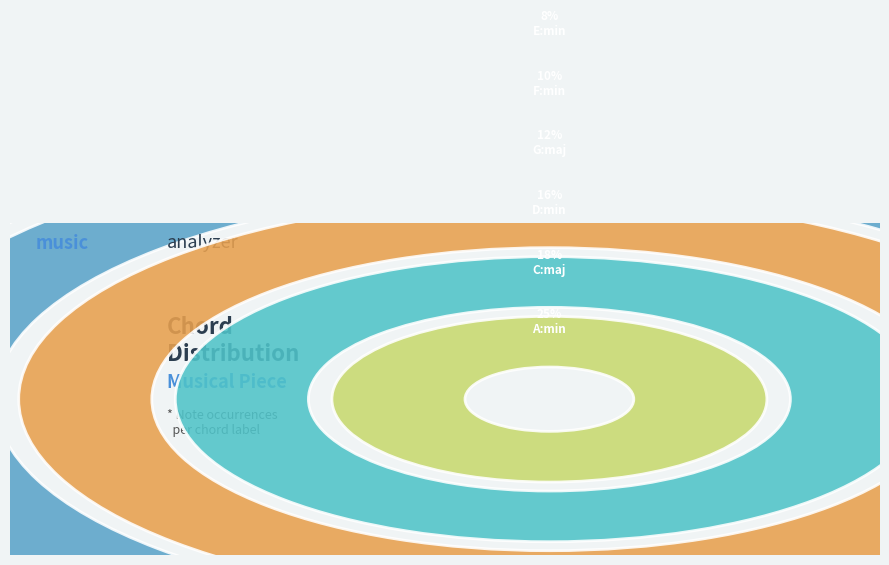

Rank the categories by value from lowest to highest.

F:maj, B:min, E:min, F:min, G:maj, D:min, C:maj, A:min